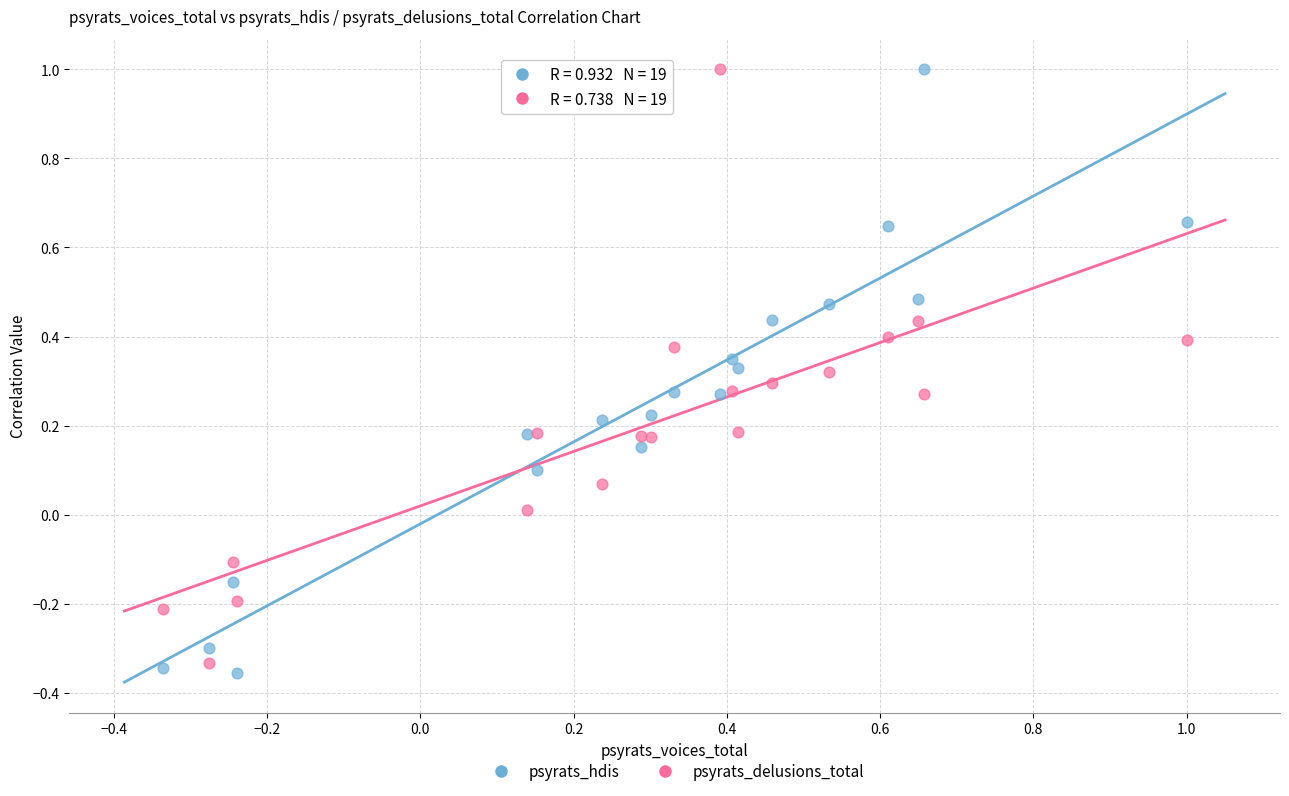

What is the X range (max minus min) for the scatter plot?

1.3